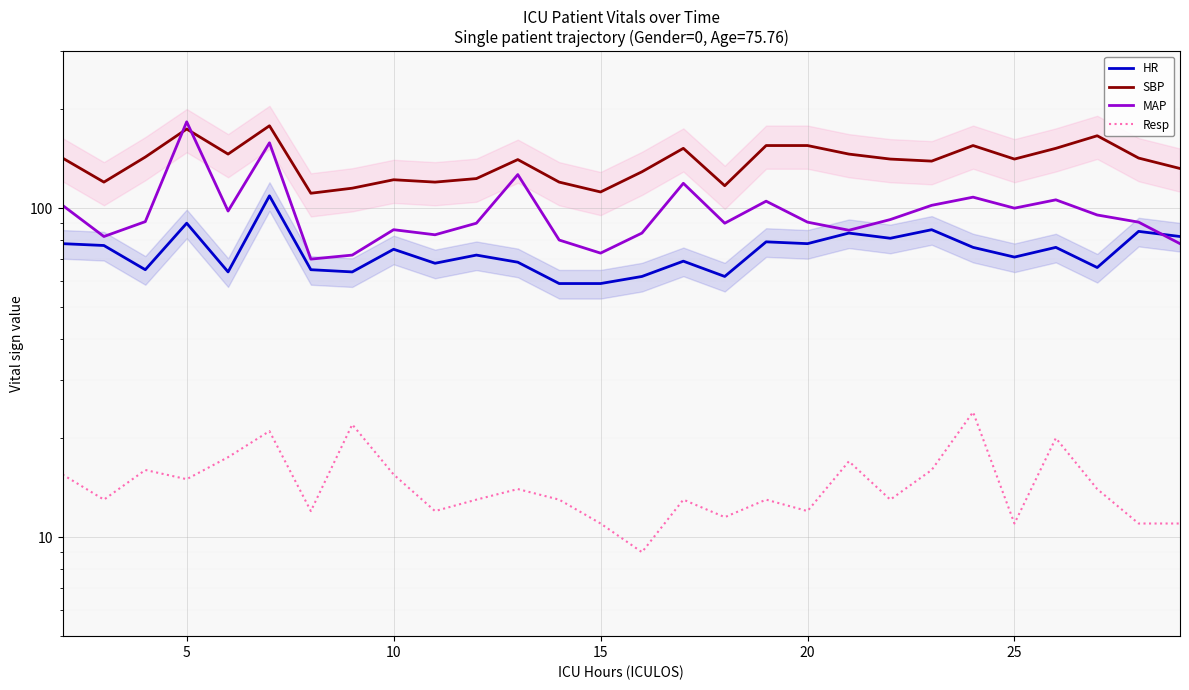

The Resp series shows 22.1 at 20. True or false?

False